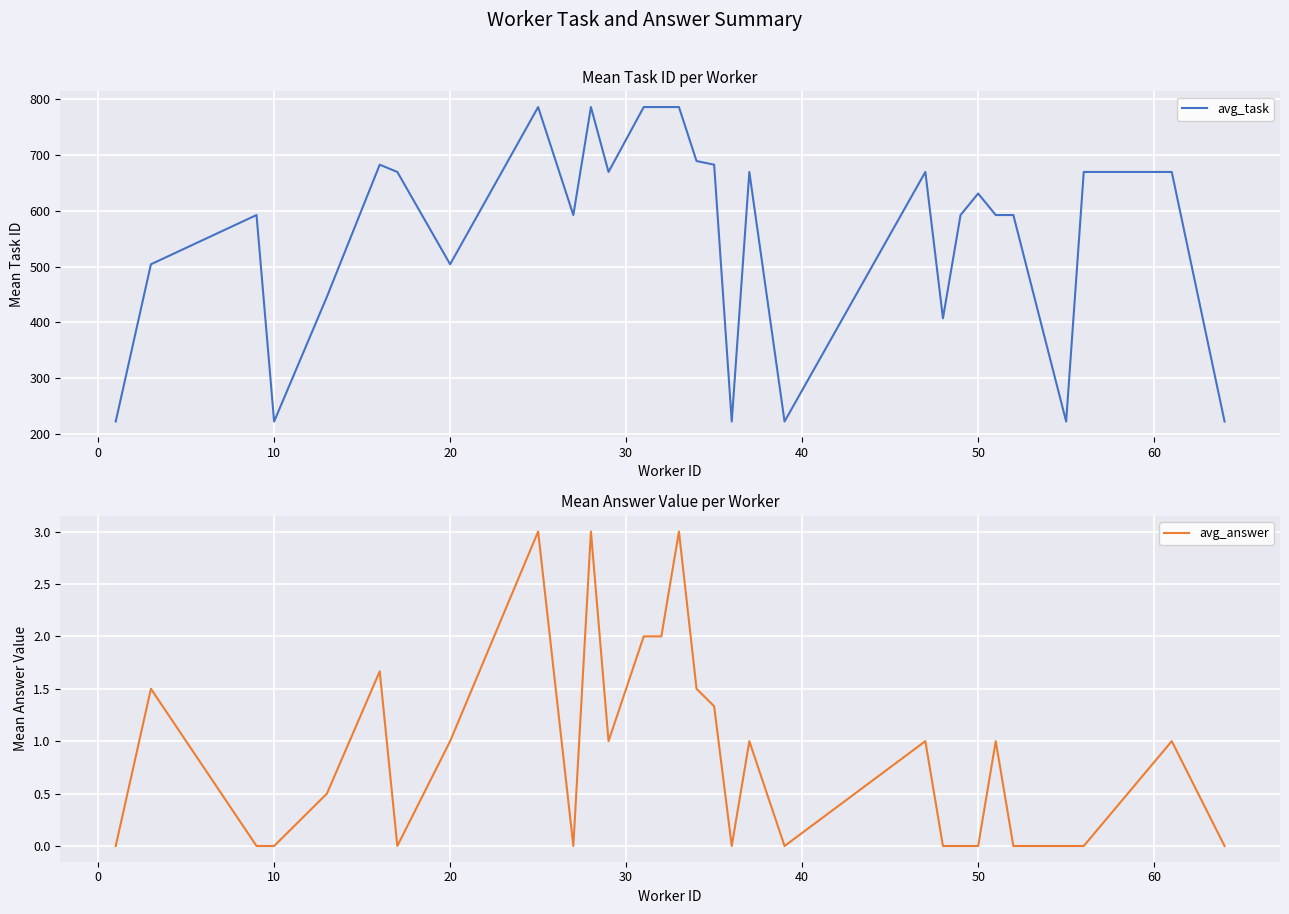

Which series has the largest total across all categories?

avg_task